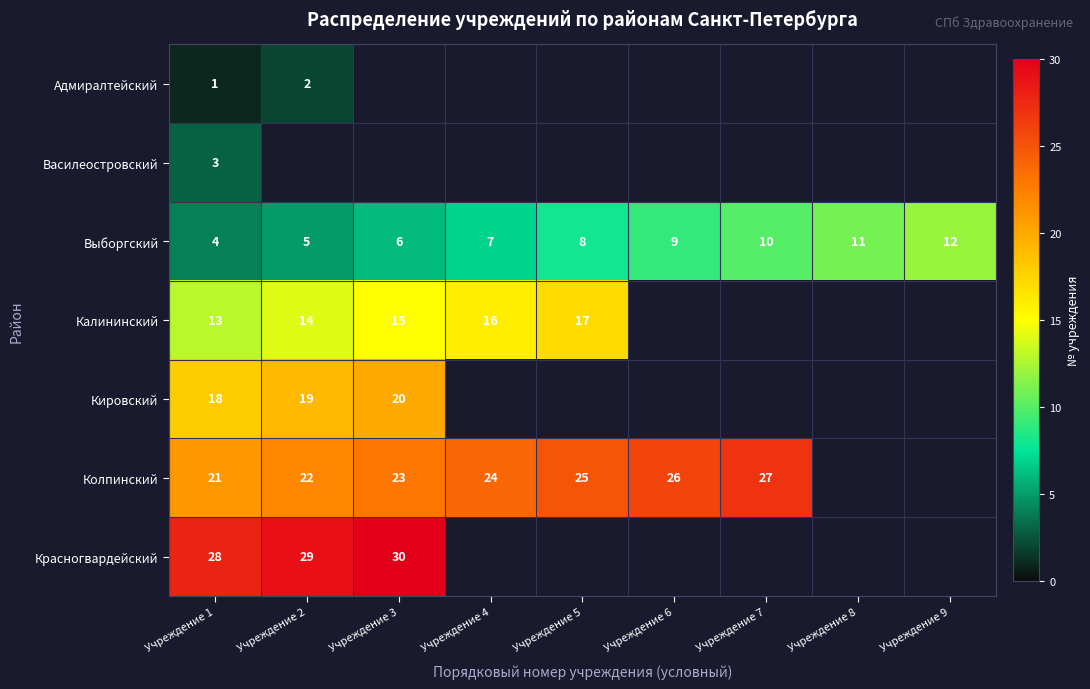

At how many categories does at least one series exceed 29?

1